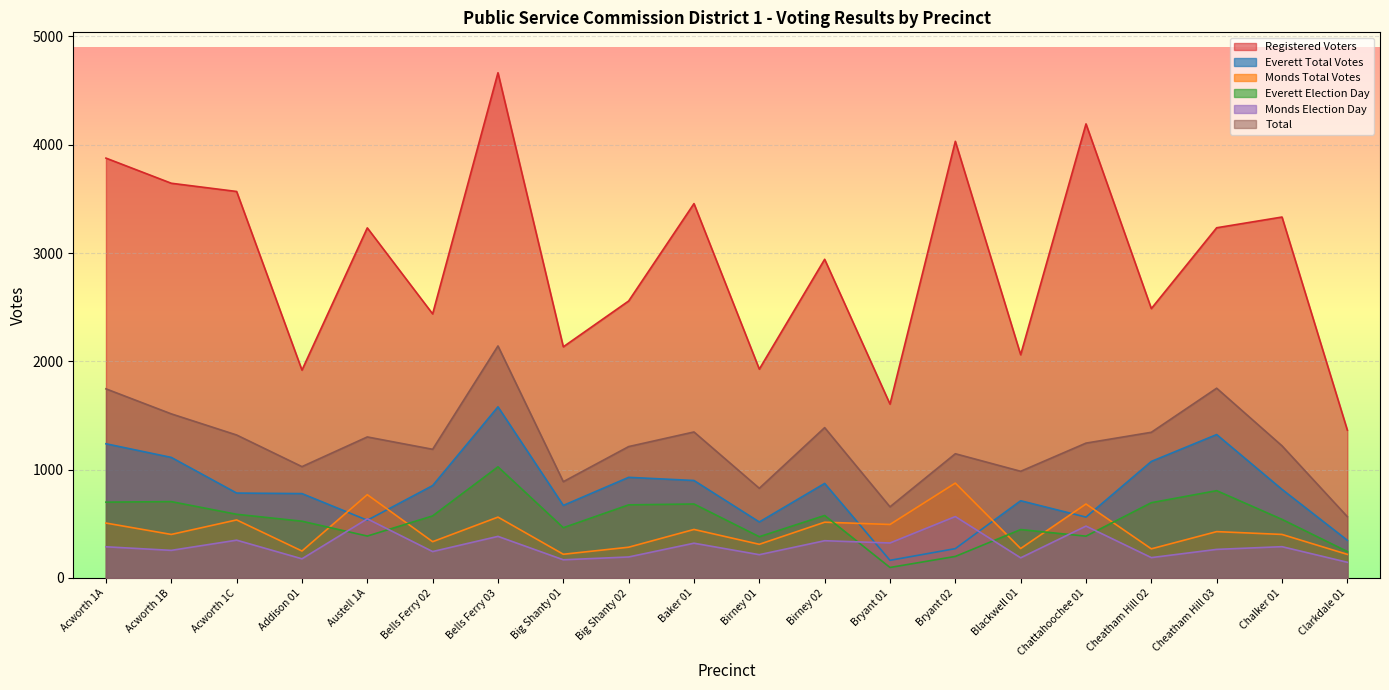

What is the total value across all series at Acworth 1A?

8356